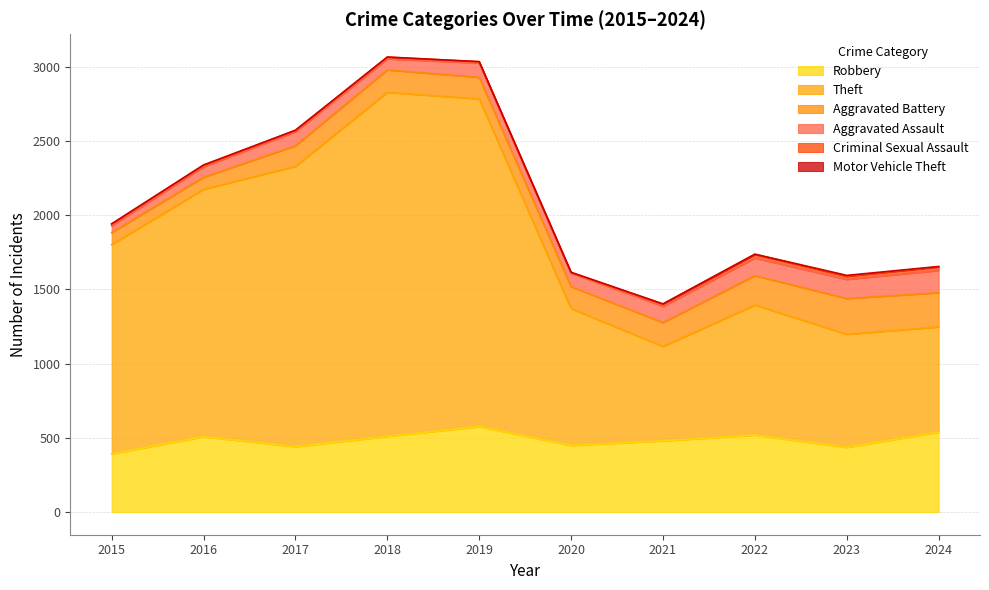

What is the difference between the second highest and minimum values in the Robbery series?

147